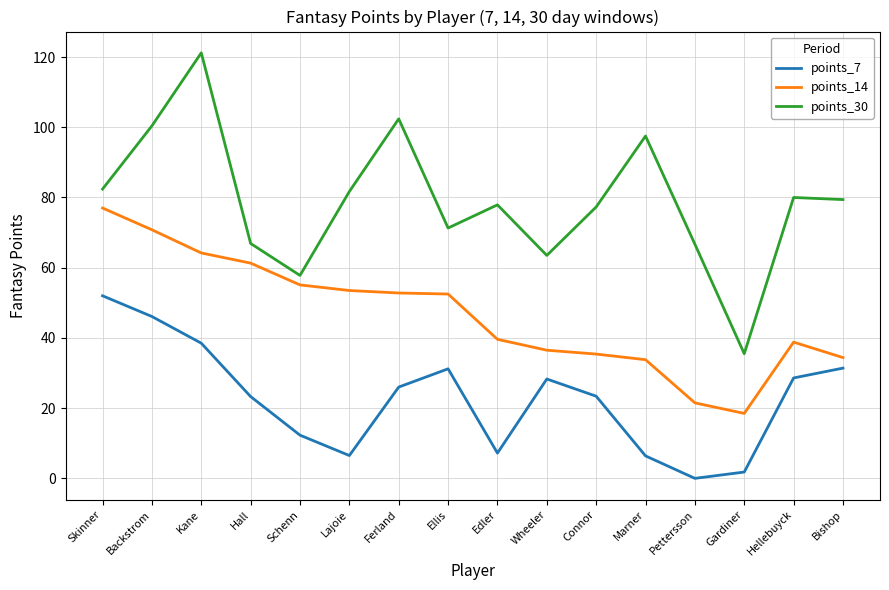

How many values in points_7 are above zero?

15